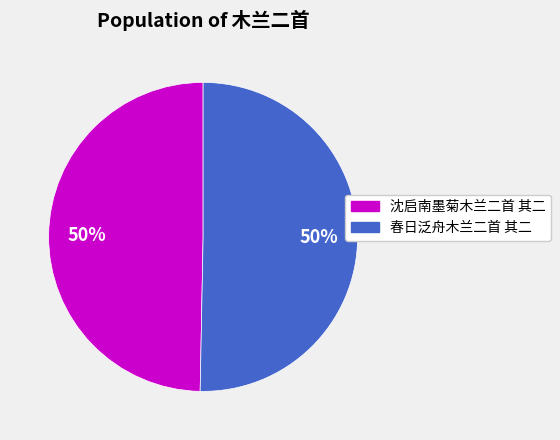

Do 春日泛舟木兰二首 其二 and 沈启南墨菊木兰二首 其二 together represent more than half of the pie?

Yes